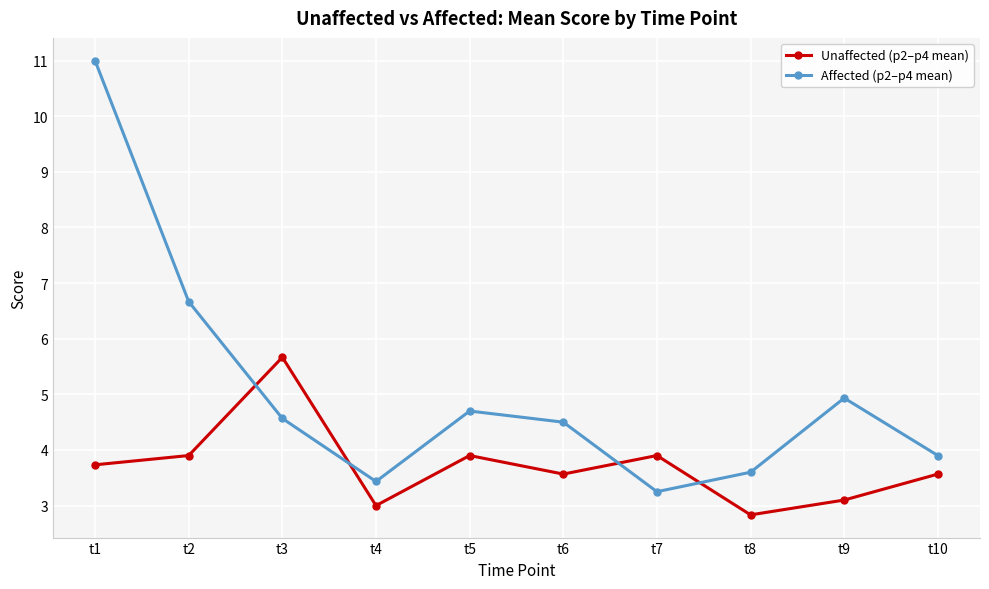

List the series in order of their peak value, lowest first.

Unaffected (p2–p4 mean), Affected (p2–p4 mean)